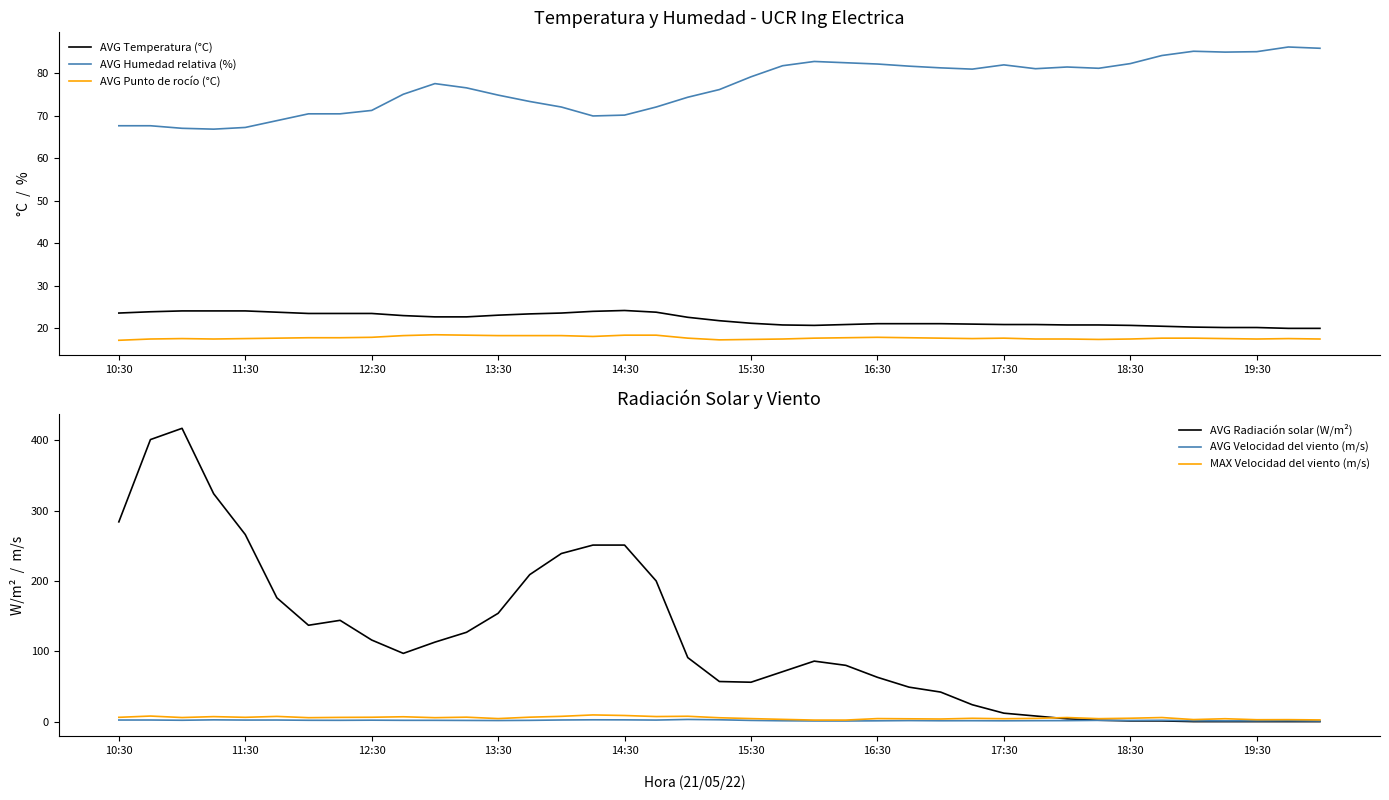

True or false: AVG Temperatura (°C) and AVG Punto de rocío (°C) intersect in this chart.

False